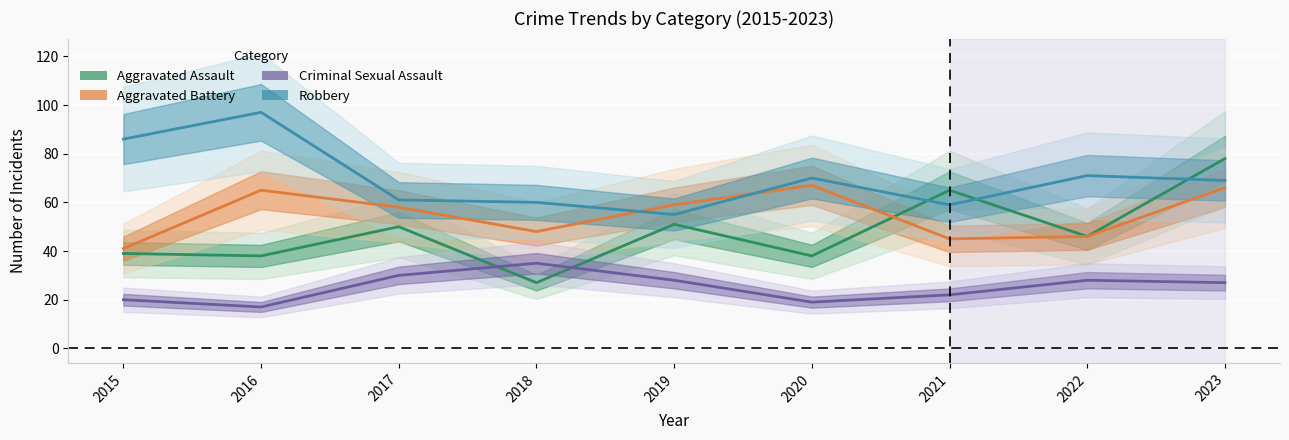

Reading right to left, extract all data points from this chart.

Aggravated Assault: 78	46	65	38	51	27	50	38	39
Aggravated Battery: 66	46	45	67	59	48	58	65	41
Criminal Sexual Assault: 27	28	22	19	28	35	30	17	20
Robbery: 69	71	59	70	55	60	61	97	86